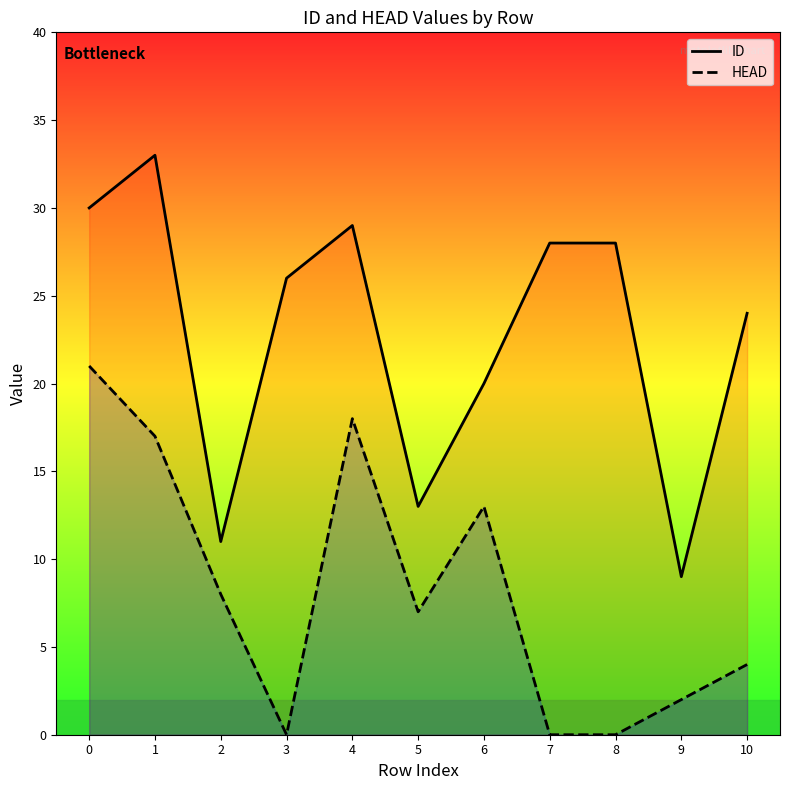

The value of ID at 3 is 41. True or false?

False